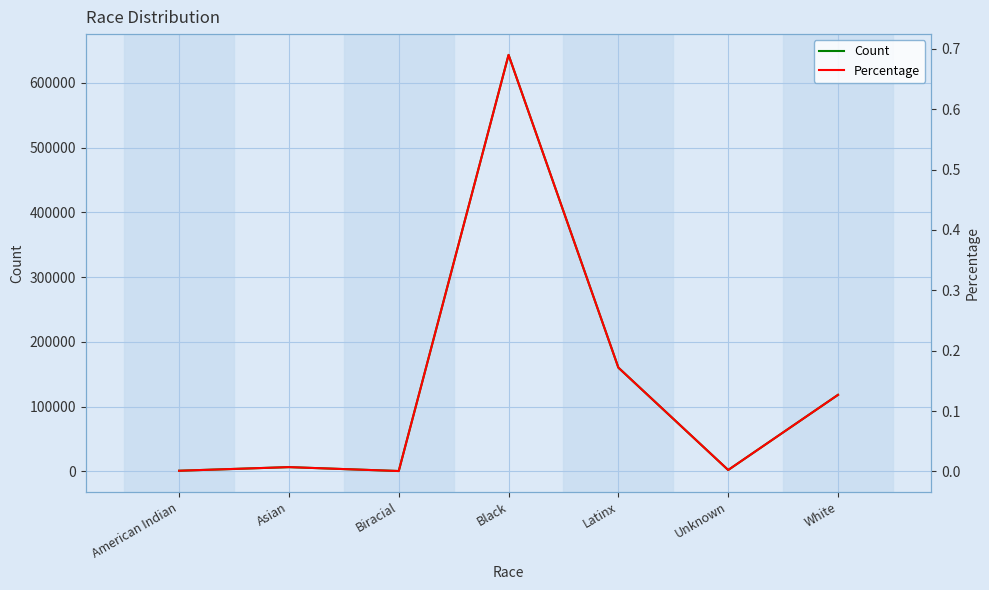

What is the total value across all series at White?

118206.1